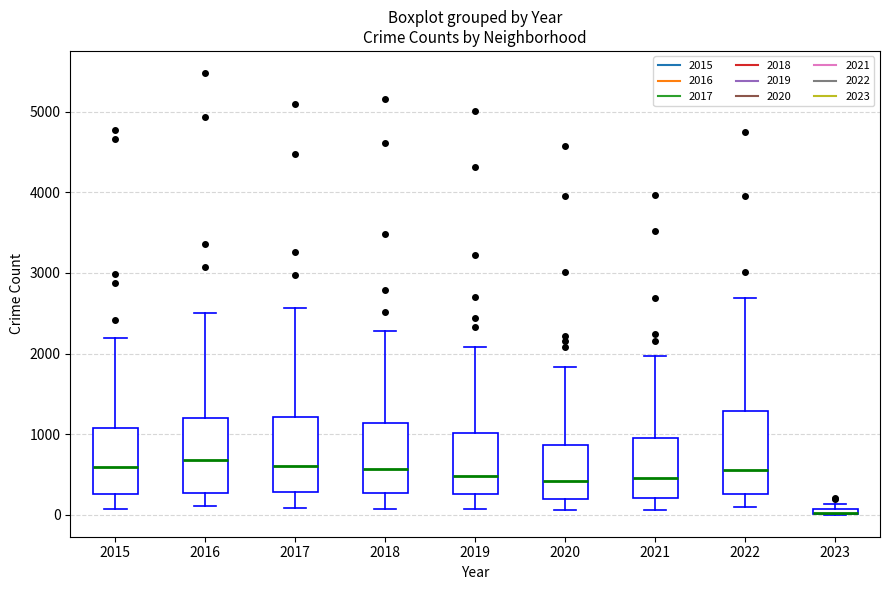

Where is the lower edge of the box at x = 2017 on the y-axis? The values are not printed on the chart, so give them approximately, as read against the axis.

300